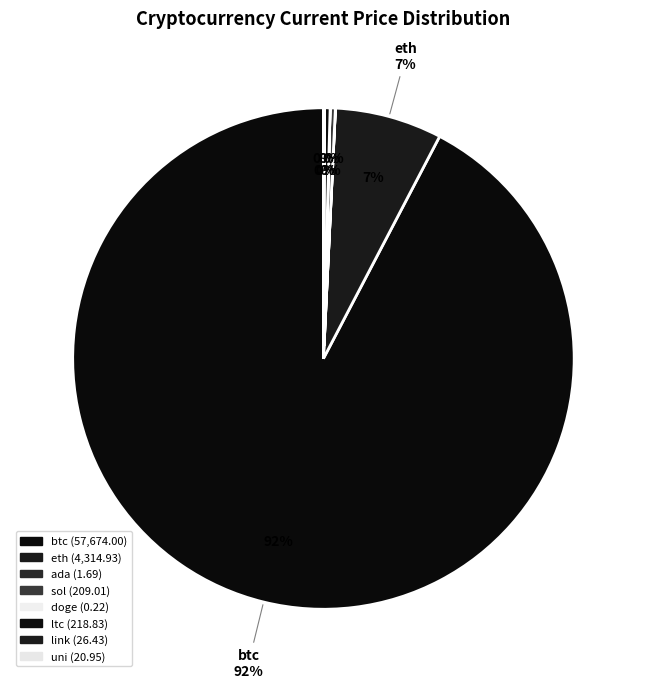

The sol slice represents 0% of the pie. True or false?

True